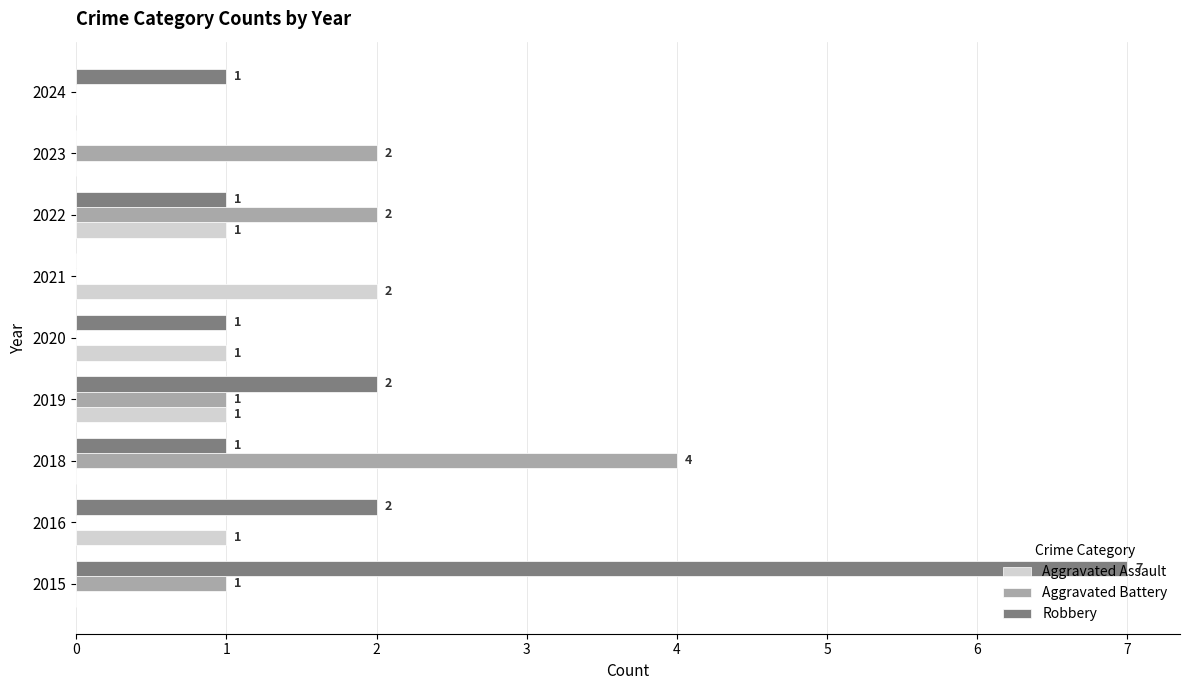

At which category is the sum across all series the highest?

2015